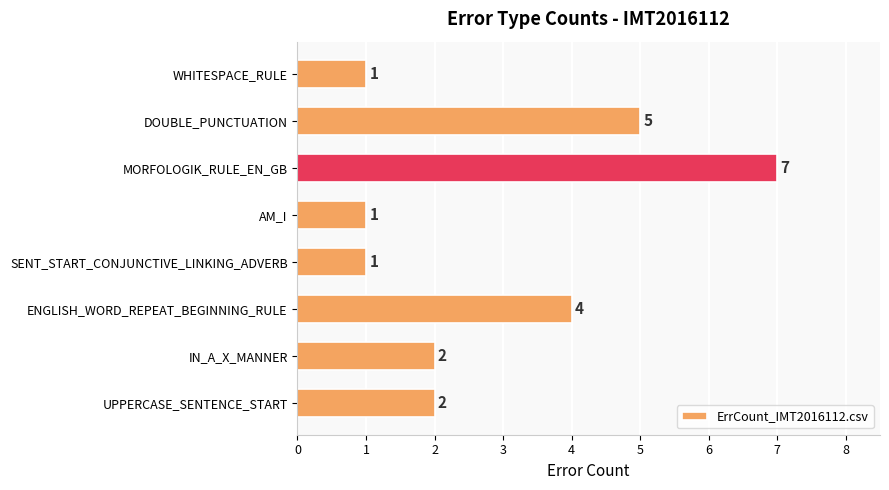

Reading bottom to top, transcribe all the data shown in this chart.

UPPERCASE_SENTENCE_START=2	IN_A_X_MANNER=2	ENGLISH_WORD_REPEAT_BEGINNING_RULE=4	SENT_START_CONJUNCTIVE_LINKING_ADVERB=1	AM_I=1	MORFOLOGIK_RULE_EN_GB=7	DOUBLE_PUNCTUATION=5	WHITESPACE_RULE=1